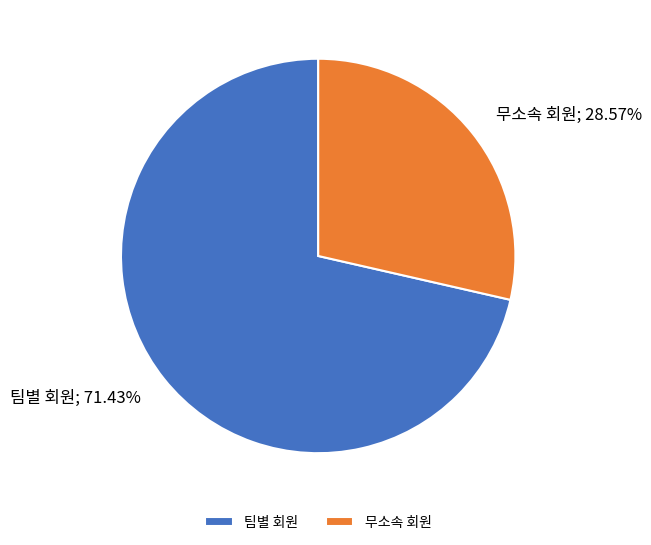

To the nearest percent, what percentage of the pie is 팀별 회원?

71%